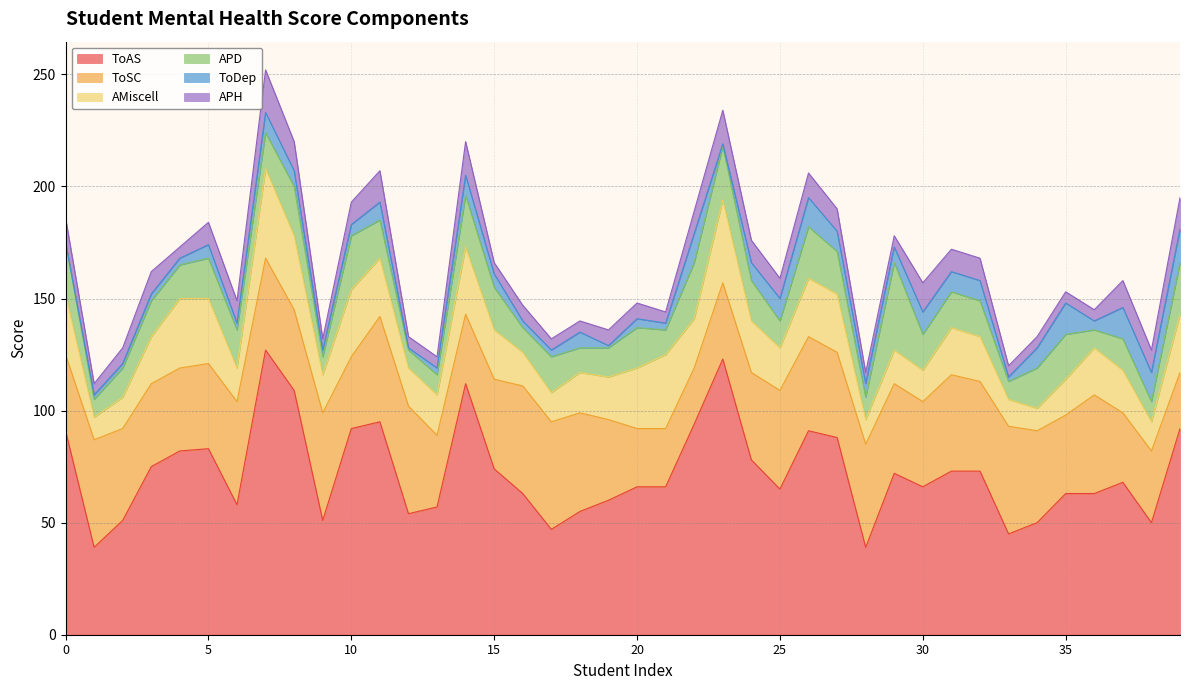

List the series in order of their peak value, lowest first.

ToDep, APH, APD, AMiscell, ToSC, ToAS